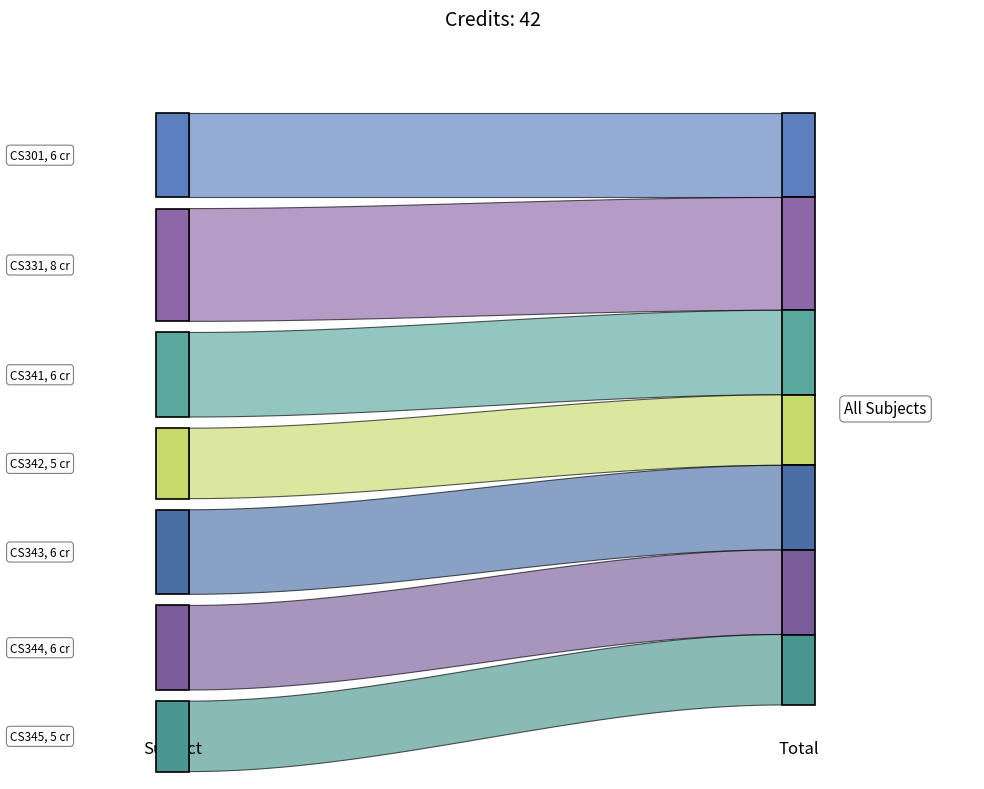

Reading left to right, what are all the values shown in this chart?

CS301=6	CS331=8	CS341=6	CS342=5	CS343=6	CS344=6	CS345=5